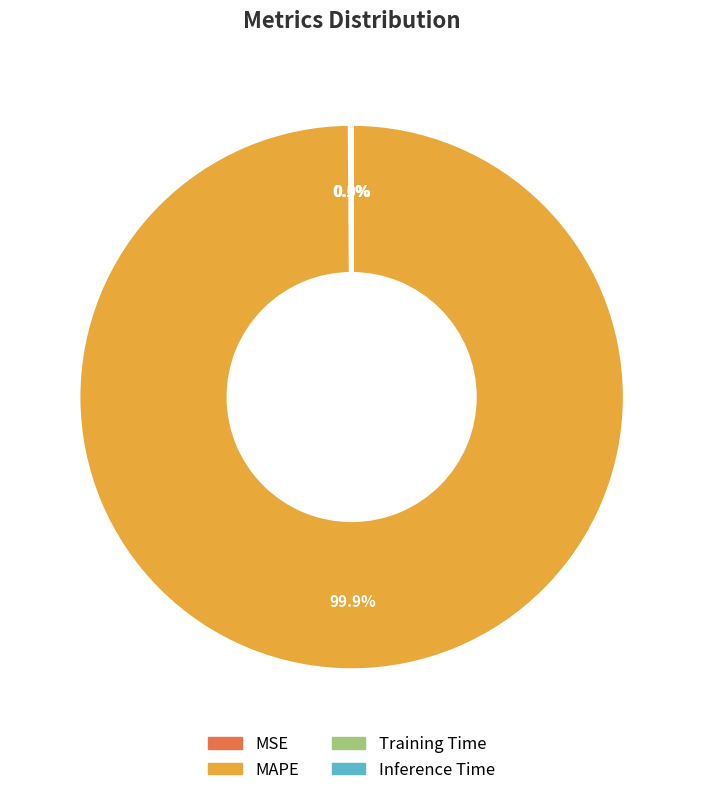

What is the largest slice in the pie chart?

MAPE